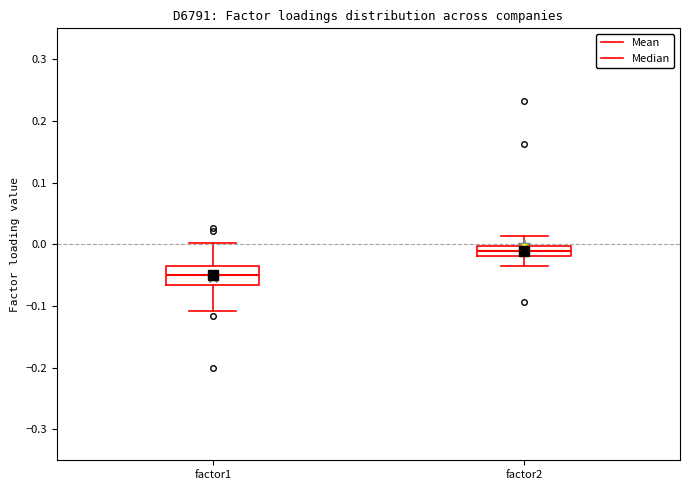

Reading left to right, read every box against the y-axis: the position of its median line, the range the box covers, and the ends of its whiskers. The values are not printed on the chart, so give them approximately, as read against the axis.

factor1: median -0.05, box -0.07 to -0.04, whiskers -0.11 to 0.00
factor2: median -0.01, box -0.02 to 0.00, whiskers -0.04 to 0.01